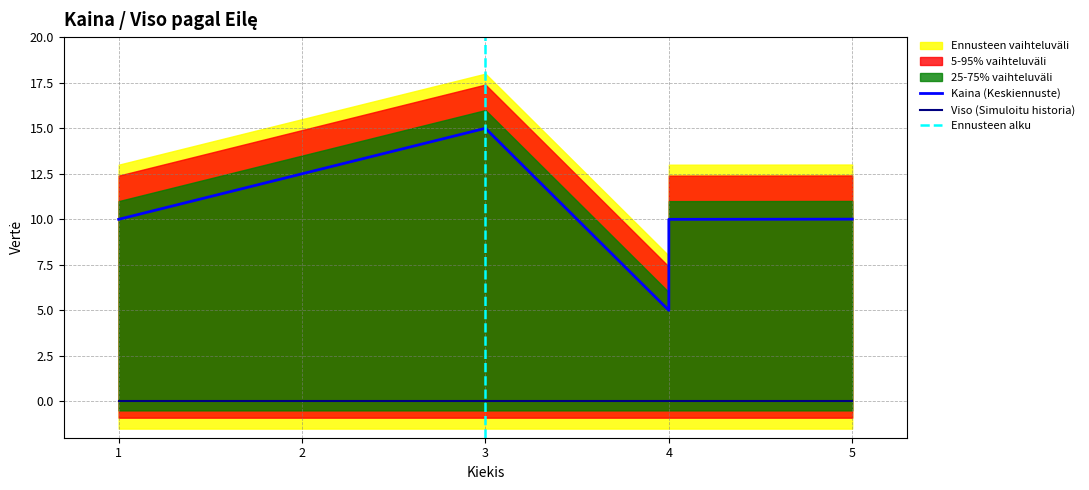

Which category has the lowest value across all series?

1